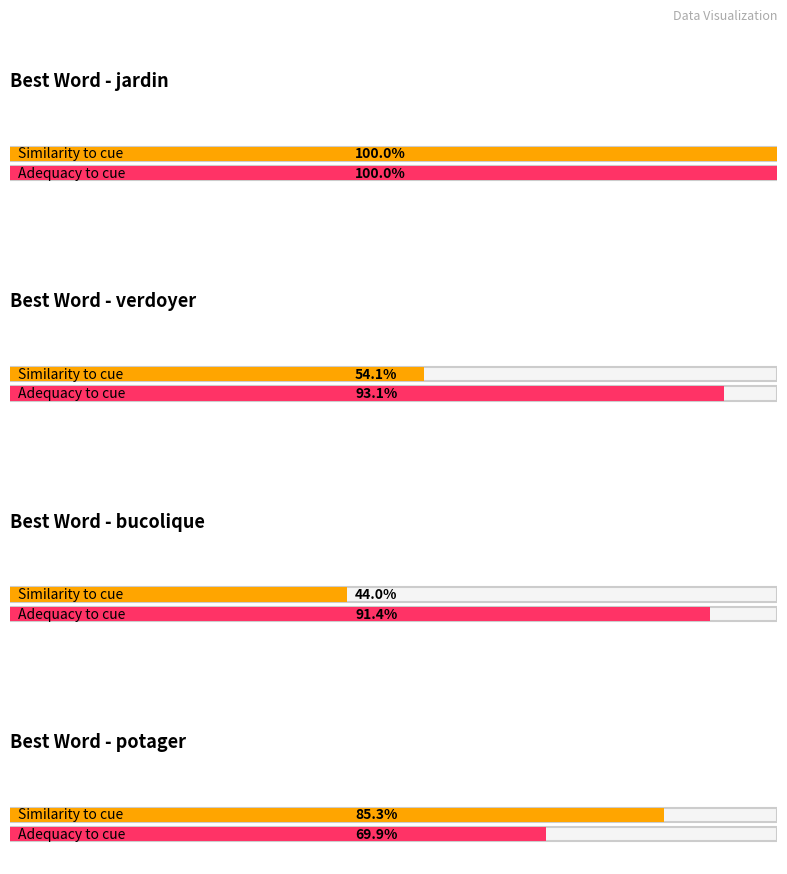

What is the sum of all similarity_to_cue values?

2.8